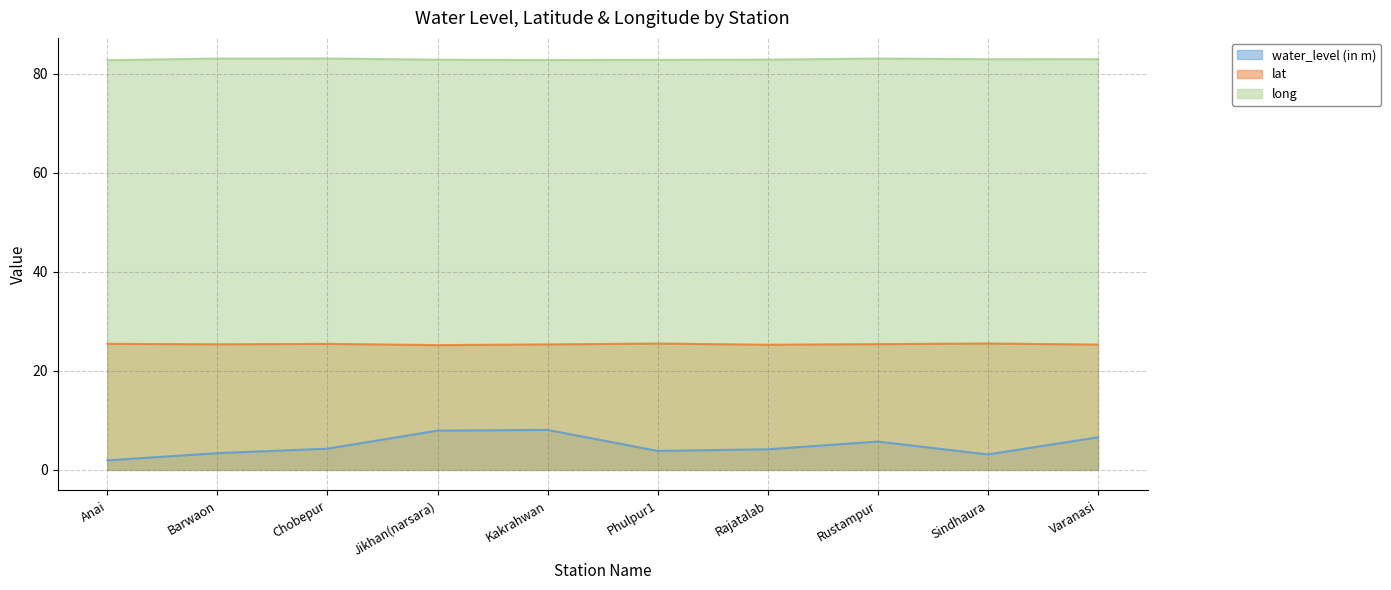

In water_level (in m), how many points are lower than both neighbors (excluding endpoints)?

2